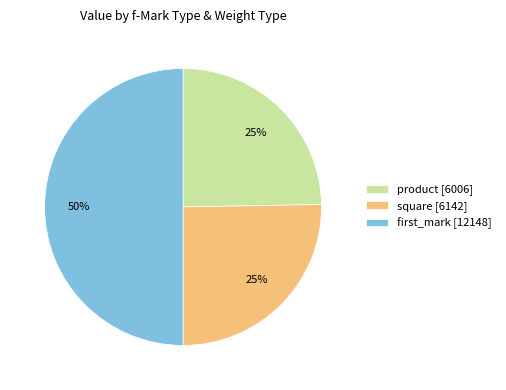

To the nearest percent, what is the combined percentage of product [6006] and square [6142]?

50%